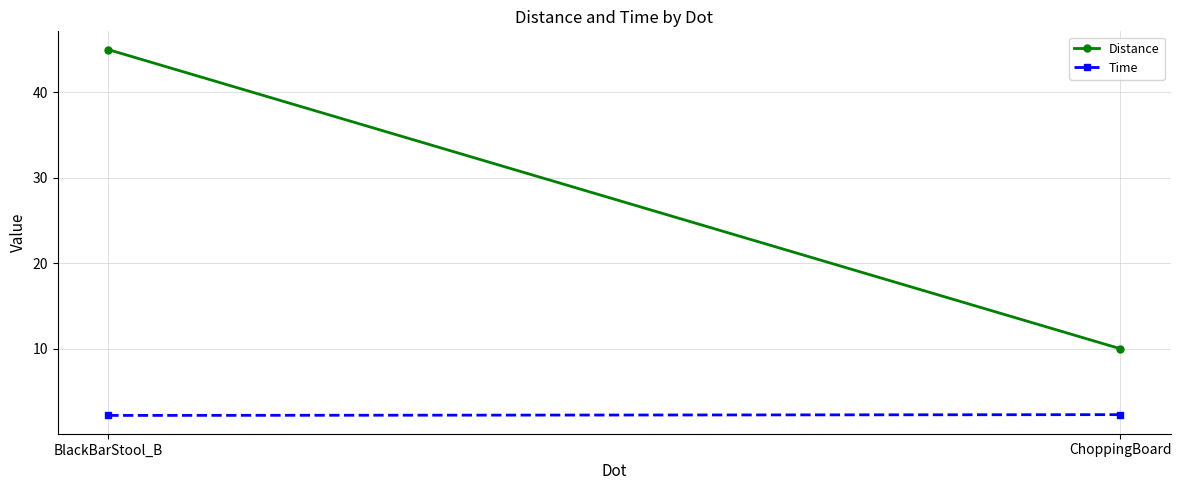

Count the Time values in the range 2 to 3.

2